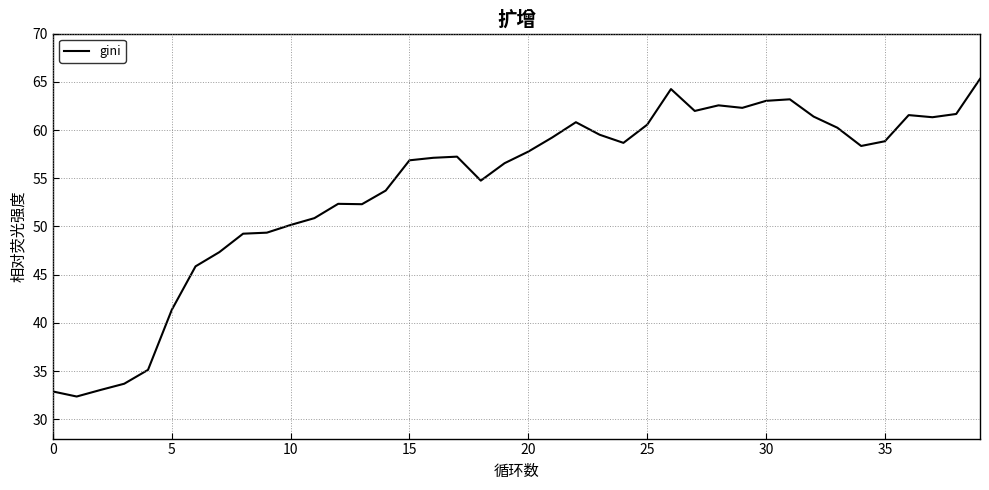

Does the chart display data point markers on the line(s)?

No